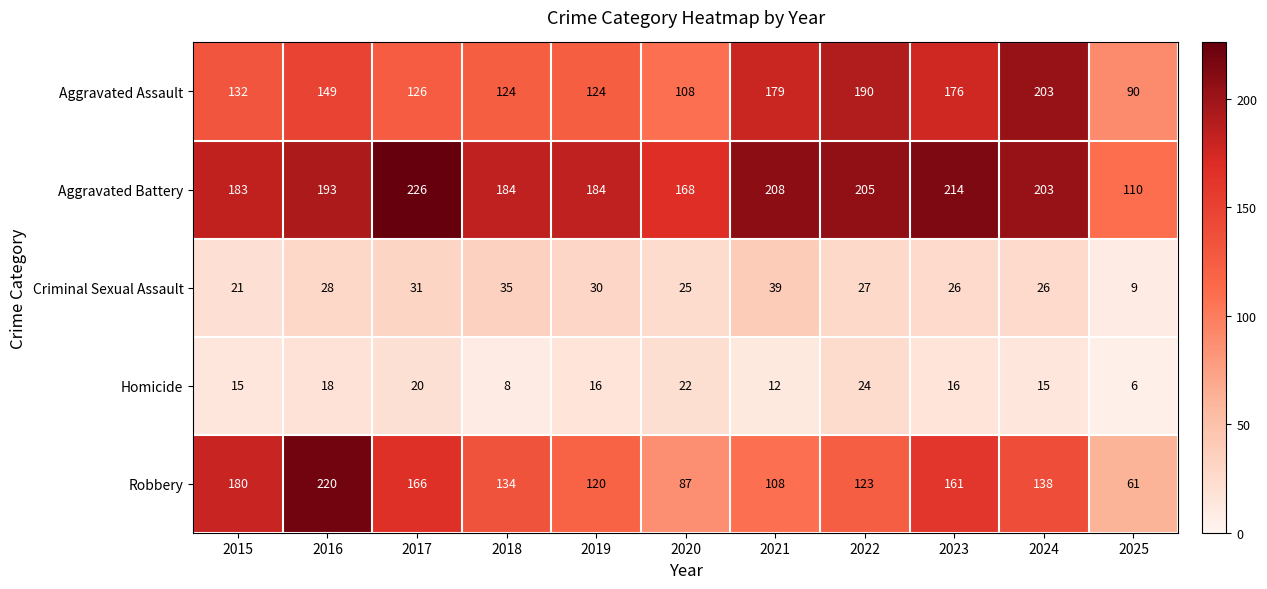

Between 2019 and 2021, which series saw the biggest shift?

Aggravated Assault